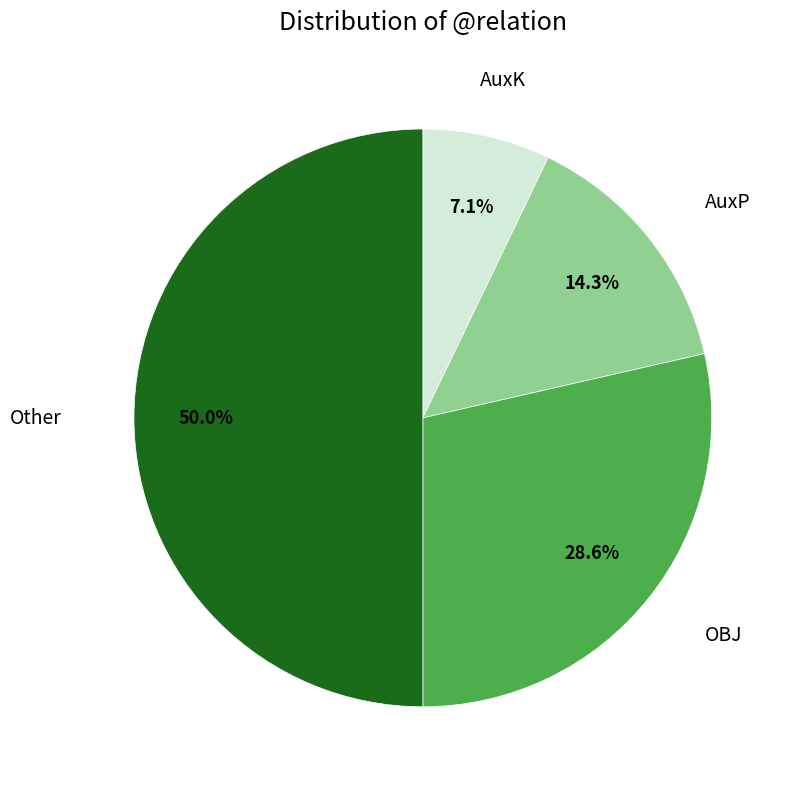

How many segments does this pie chart have?

4